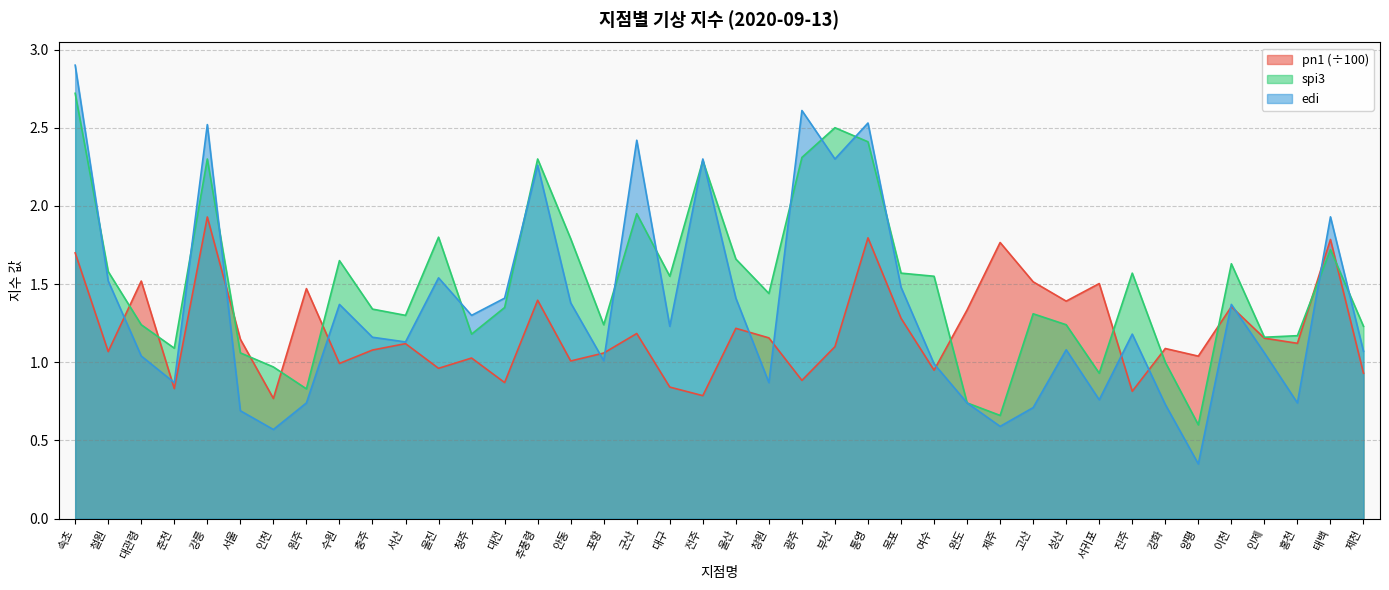

In pn1, how many points are lower than both neighbors (excluding endpoints)?

14